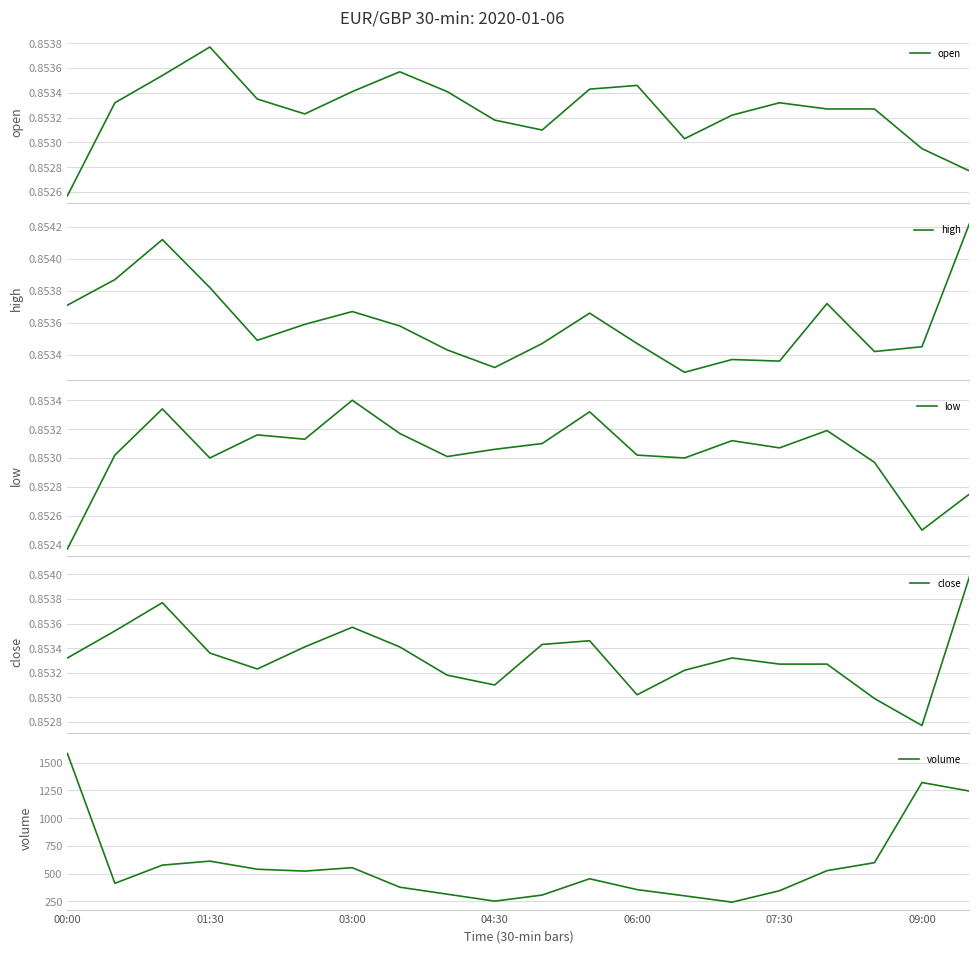

Is it true that low equals 0.2 at 00:00?

False